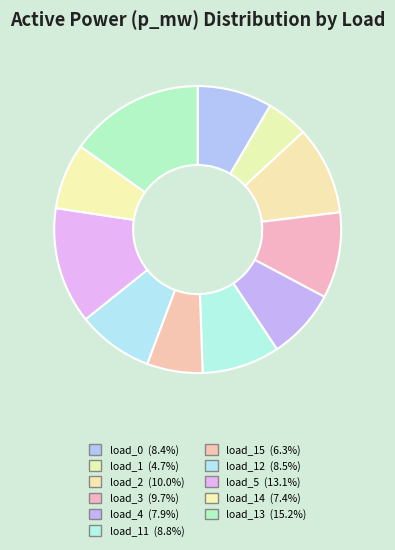

How many slices are in this pie chart?

11